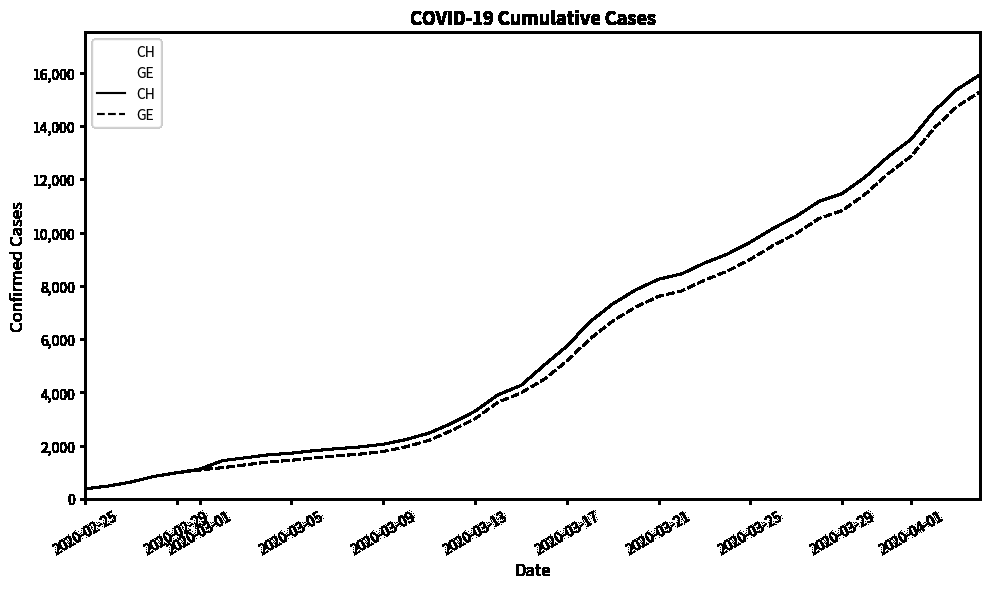

Which series has the widest spread of values?

CH